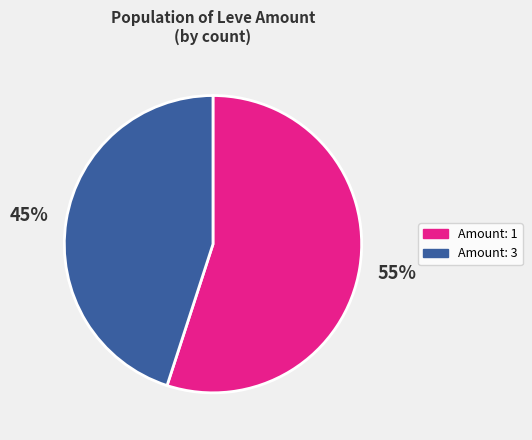

To the nearest percent, what is the average slice percentage?

50%